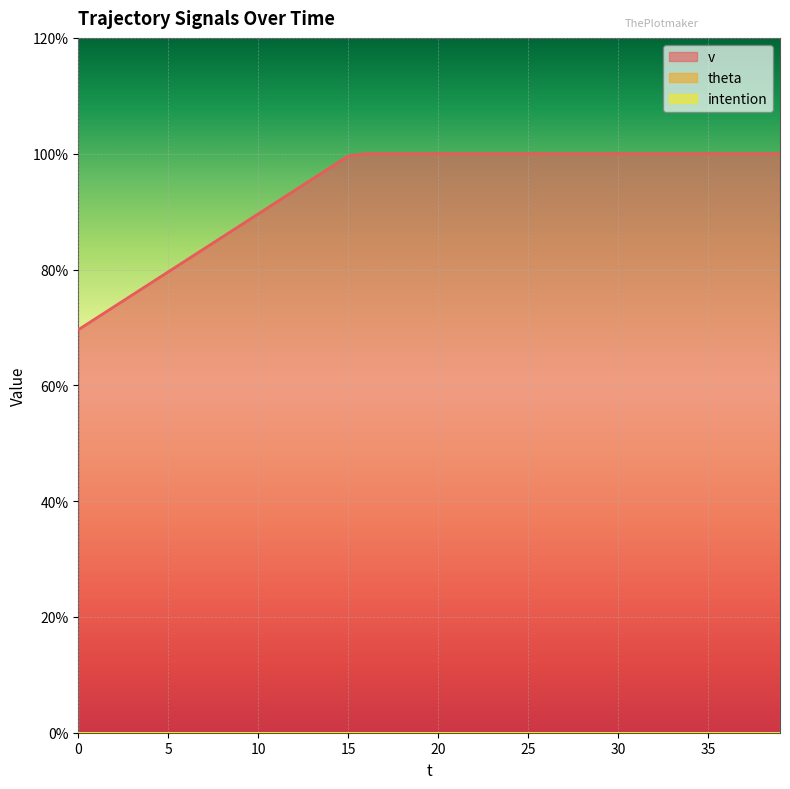

Which series has the widest spread of values?

v